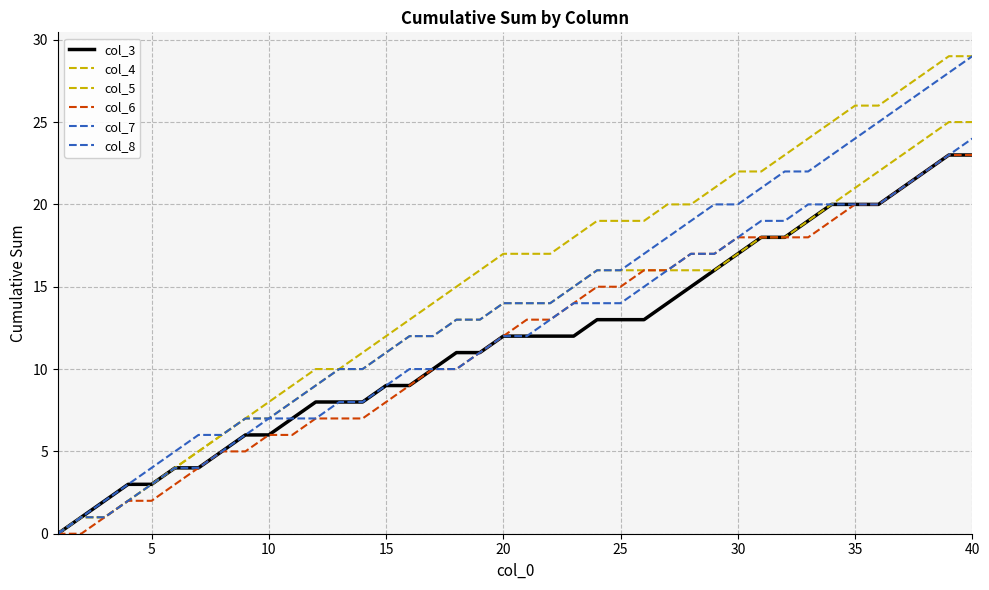

How many lines are shown in the chart?

6